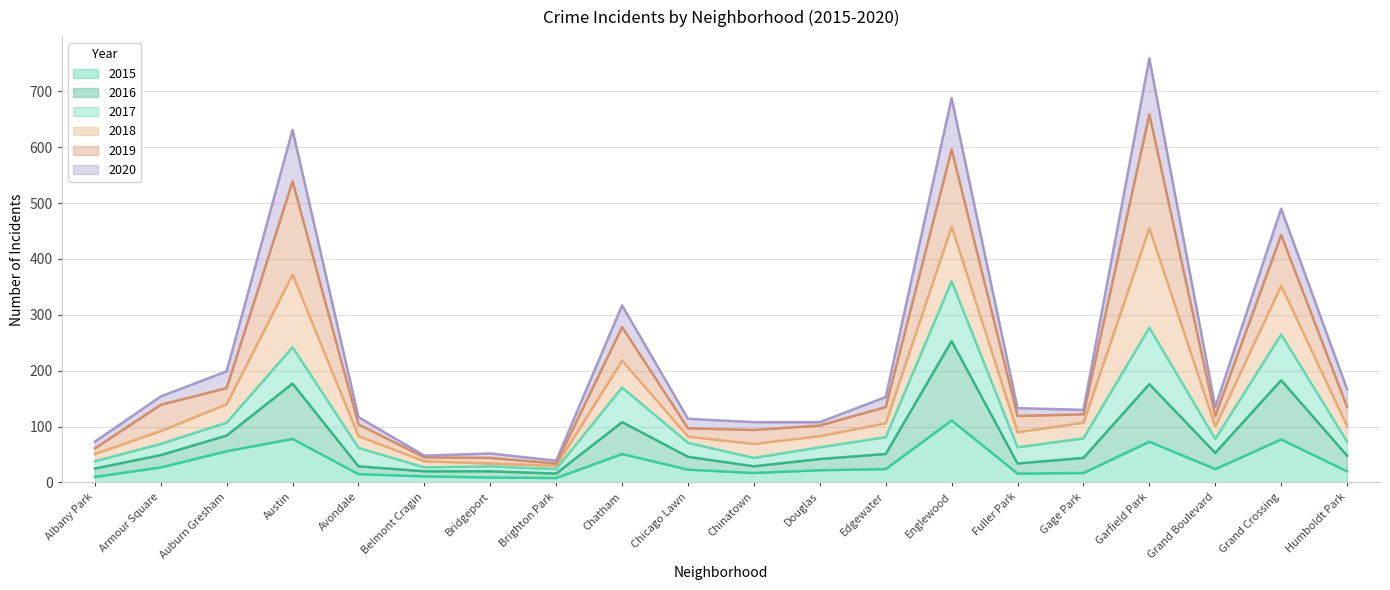

Does the chart display data point markers on the line(s)?

No